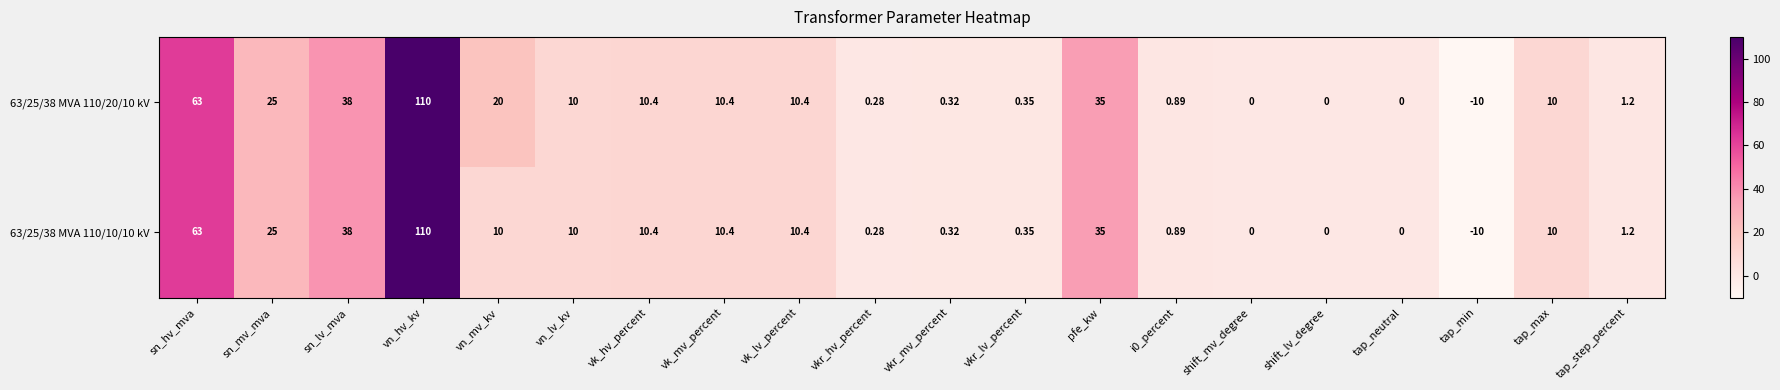

At which label does 63/25/38 MVA 110/20/10 kV first exceed 10?

sn_hv_mva